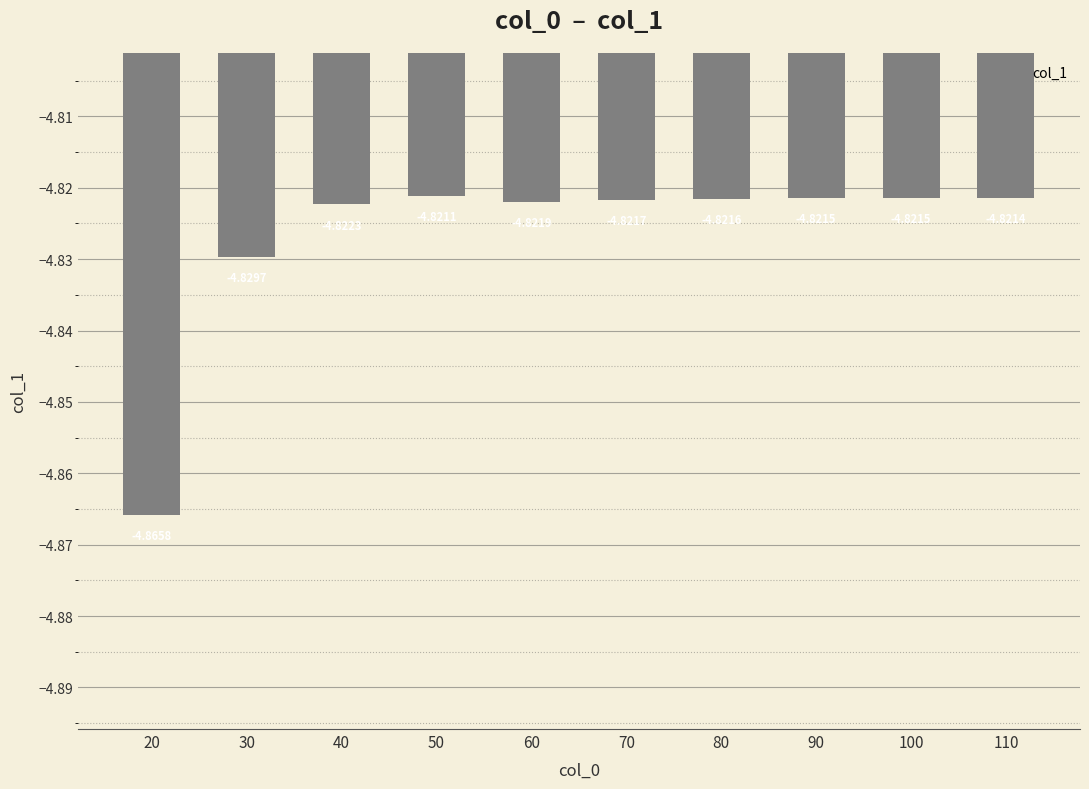

Which label corresponds to the largest value in the chart?

50